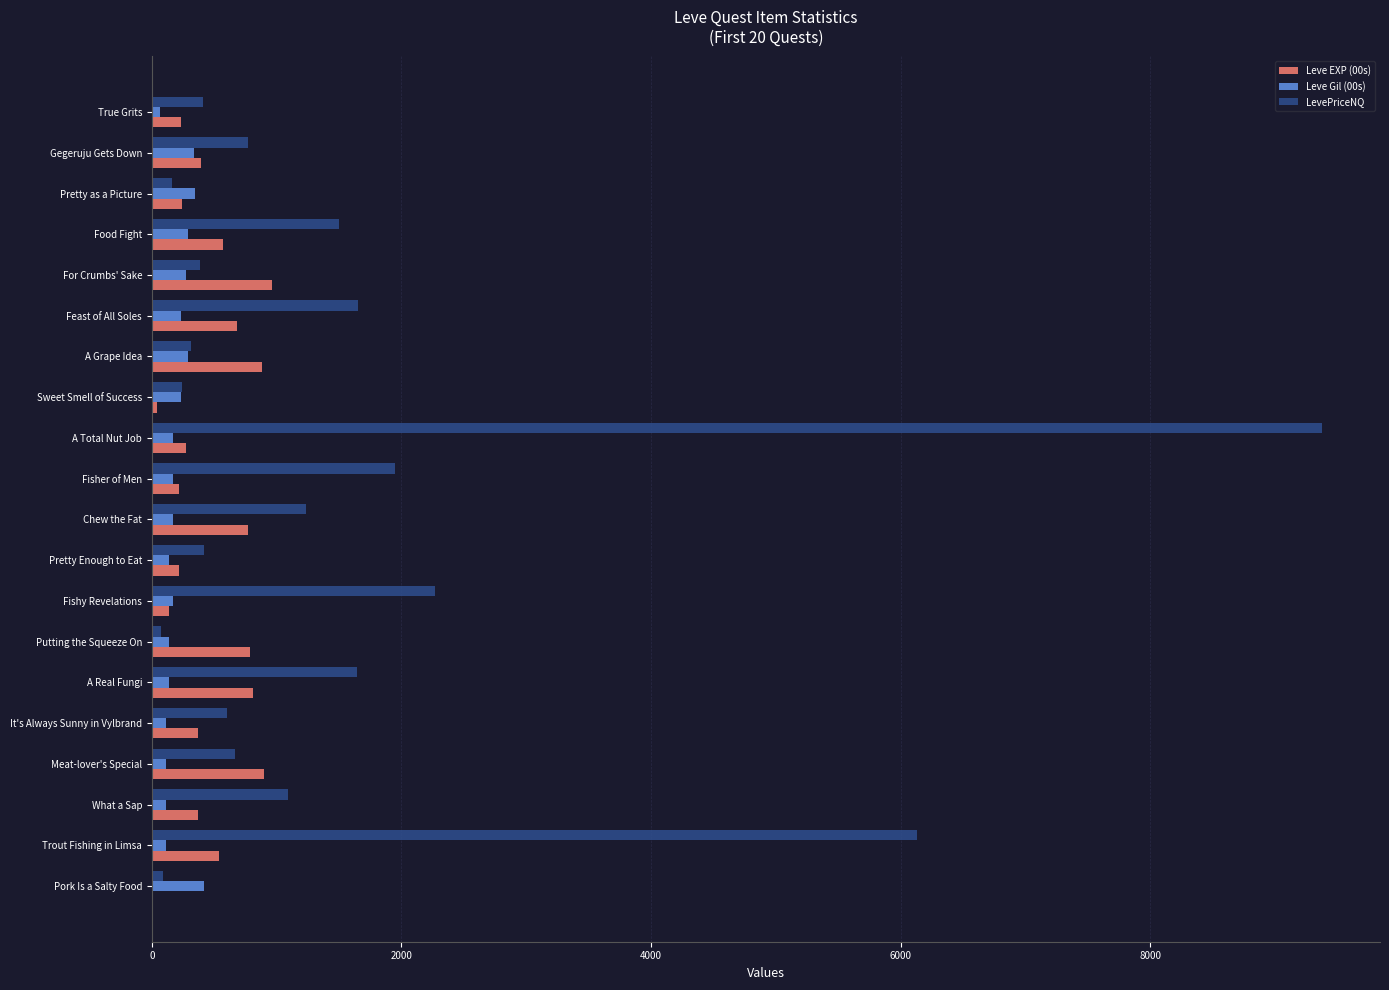

True or false: LevePriceNQ has a value of 676.7 at Food Fight.

False